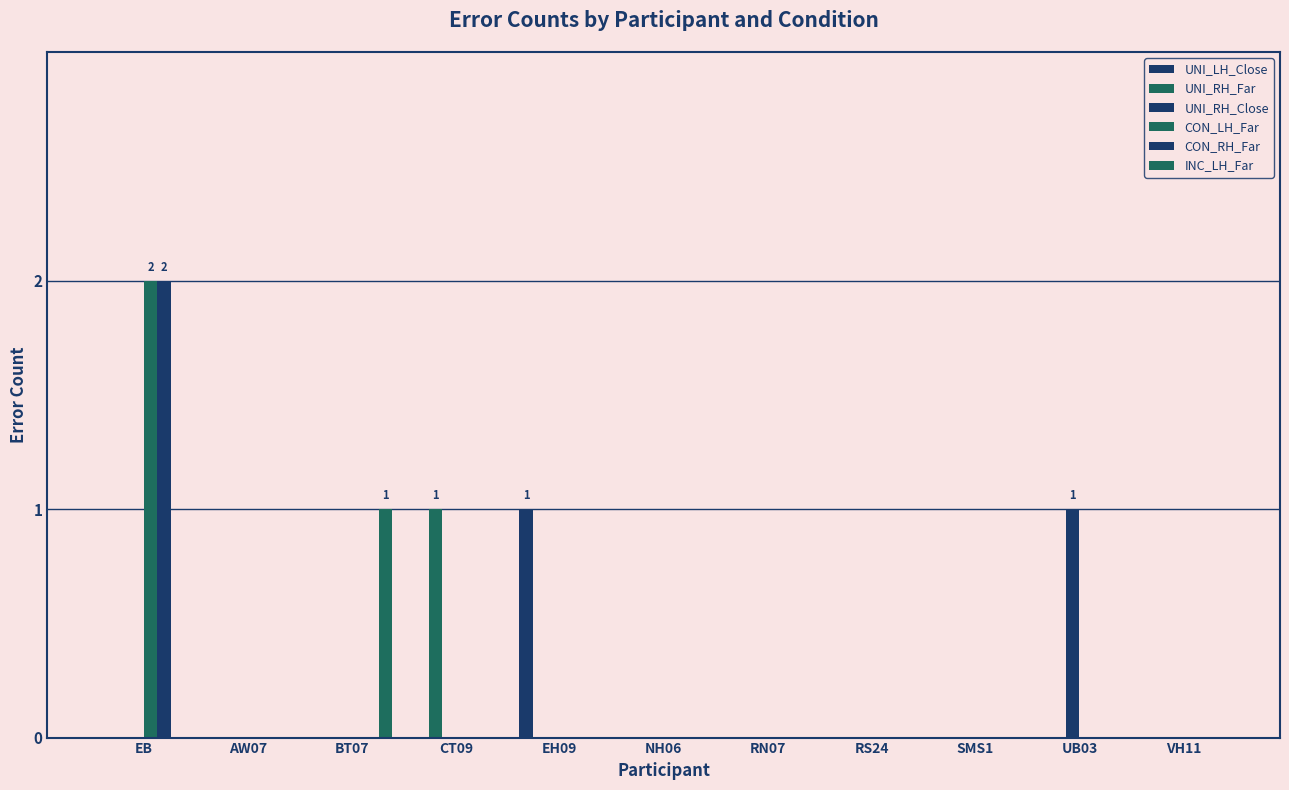

Count the number of data series in this chart.

6